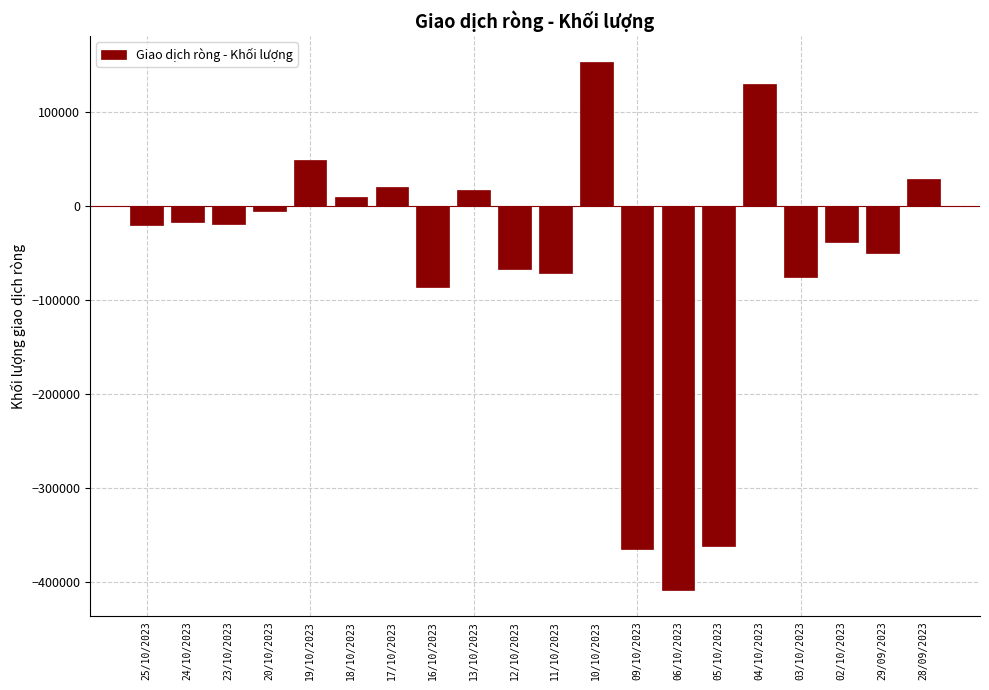

Which has a higher value, 29/09/2023 or 28/09/2023?

28/09/2023